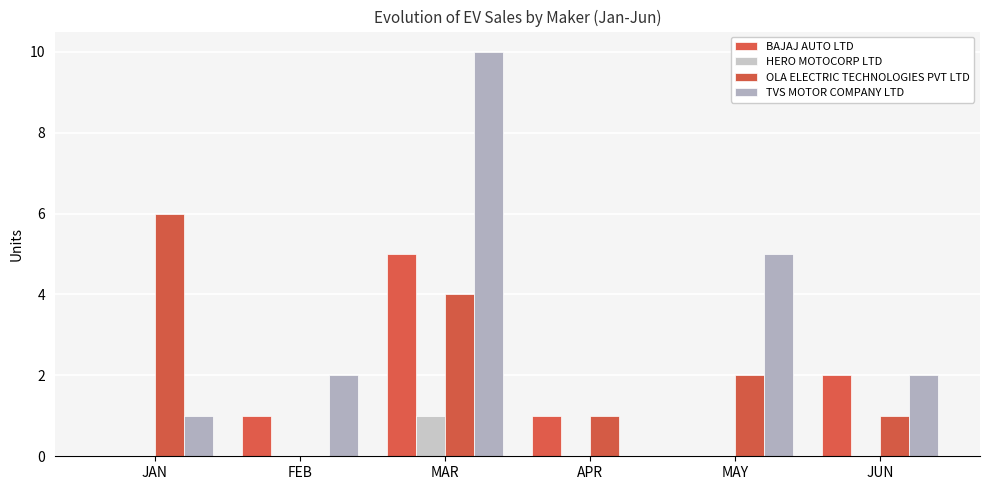

What is the sum of all TVS MOTOR COMPANY LTD values?

20